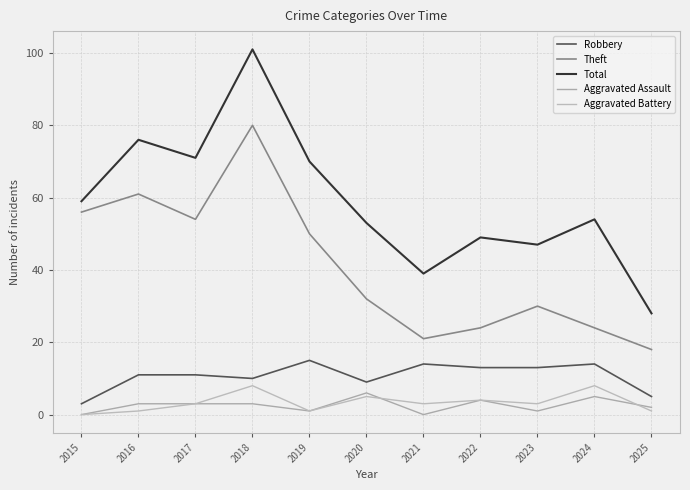

At which label does Aggravated Assault reach its minimum?

2015